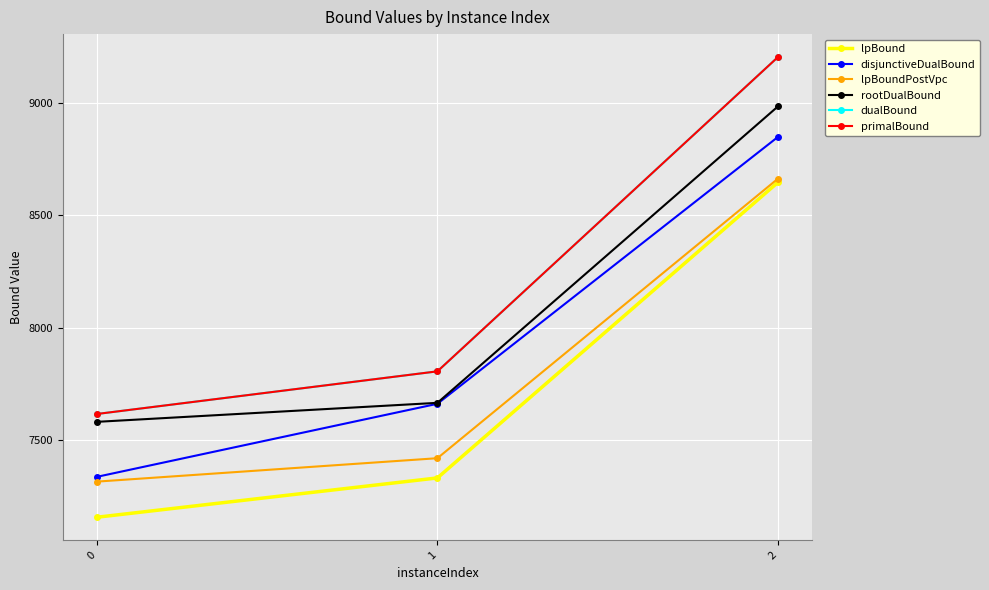

Is the value of primalBound at 1 greater than the value of lpBound at 1?

Yes